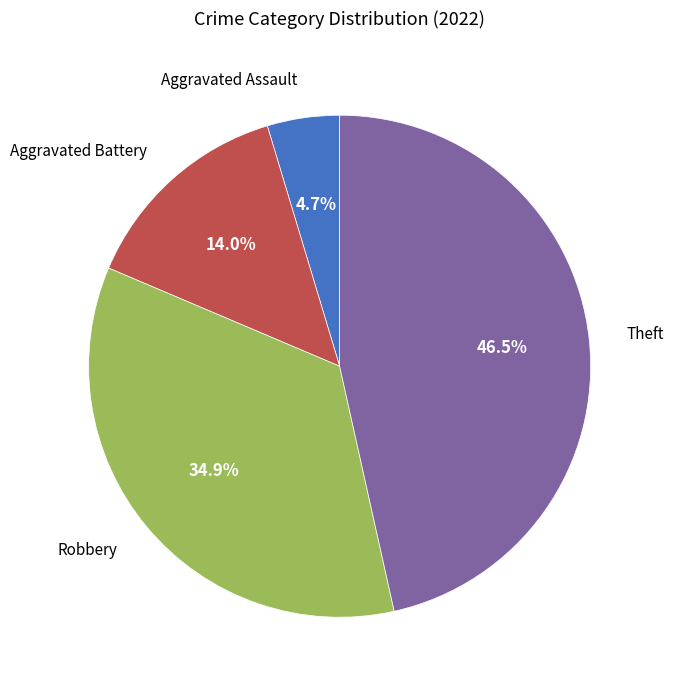

What is the largest slice in the pie chart?

Theft